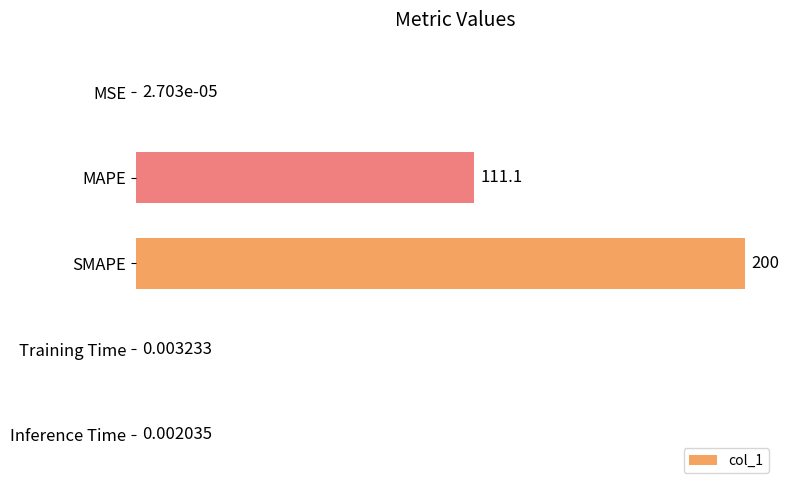

Does the chart contain stacked bars?

No